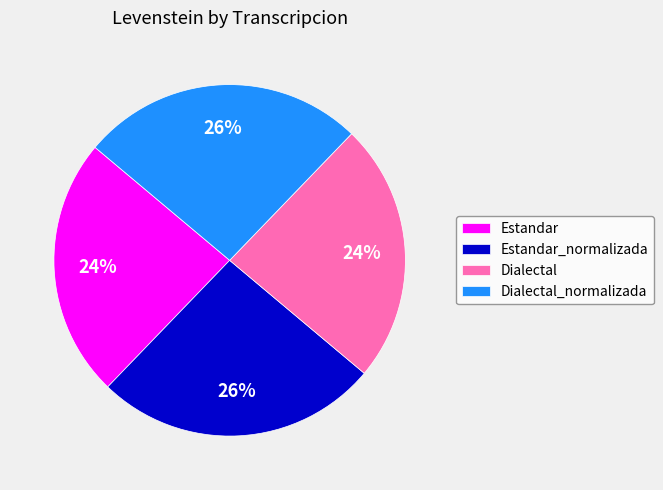

Count the number of slices in the pie.

4